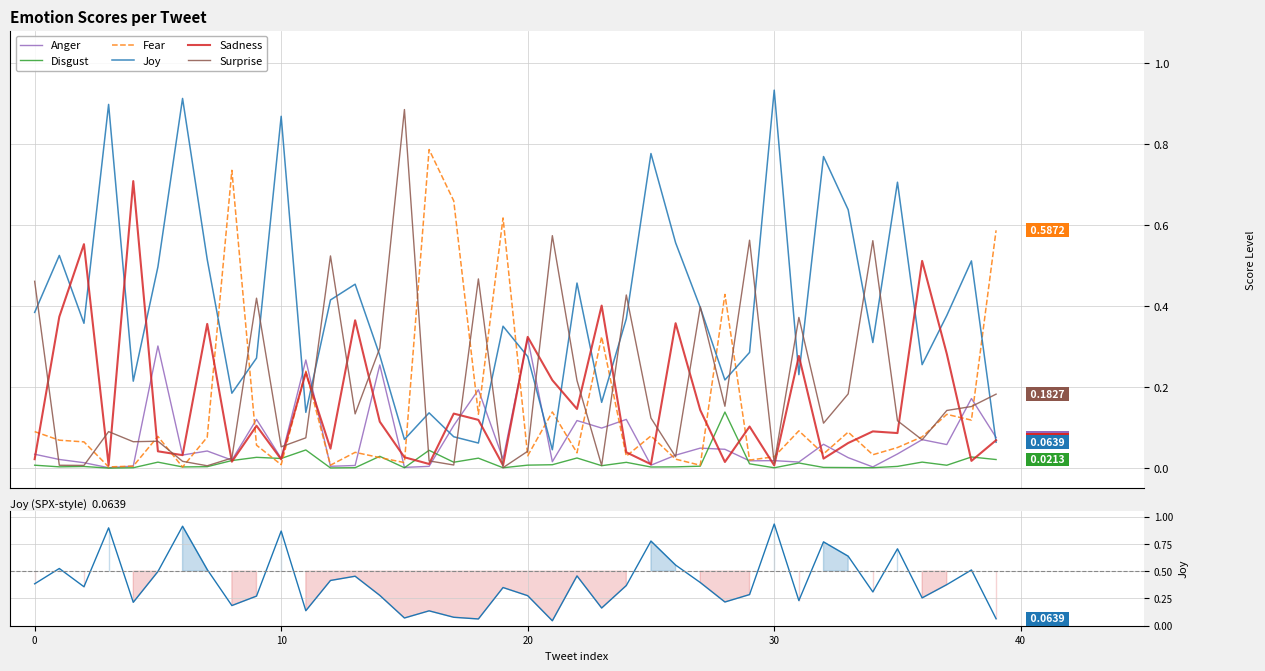

Which series has the largest range (max minus min)?

Joy